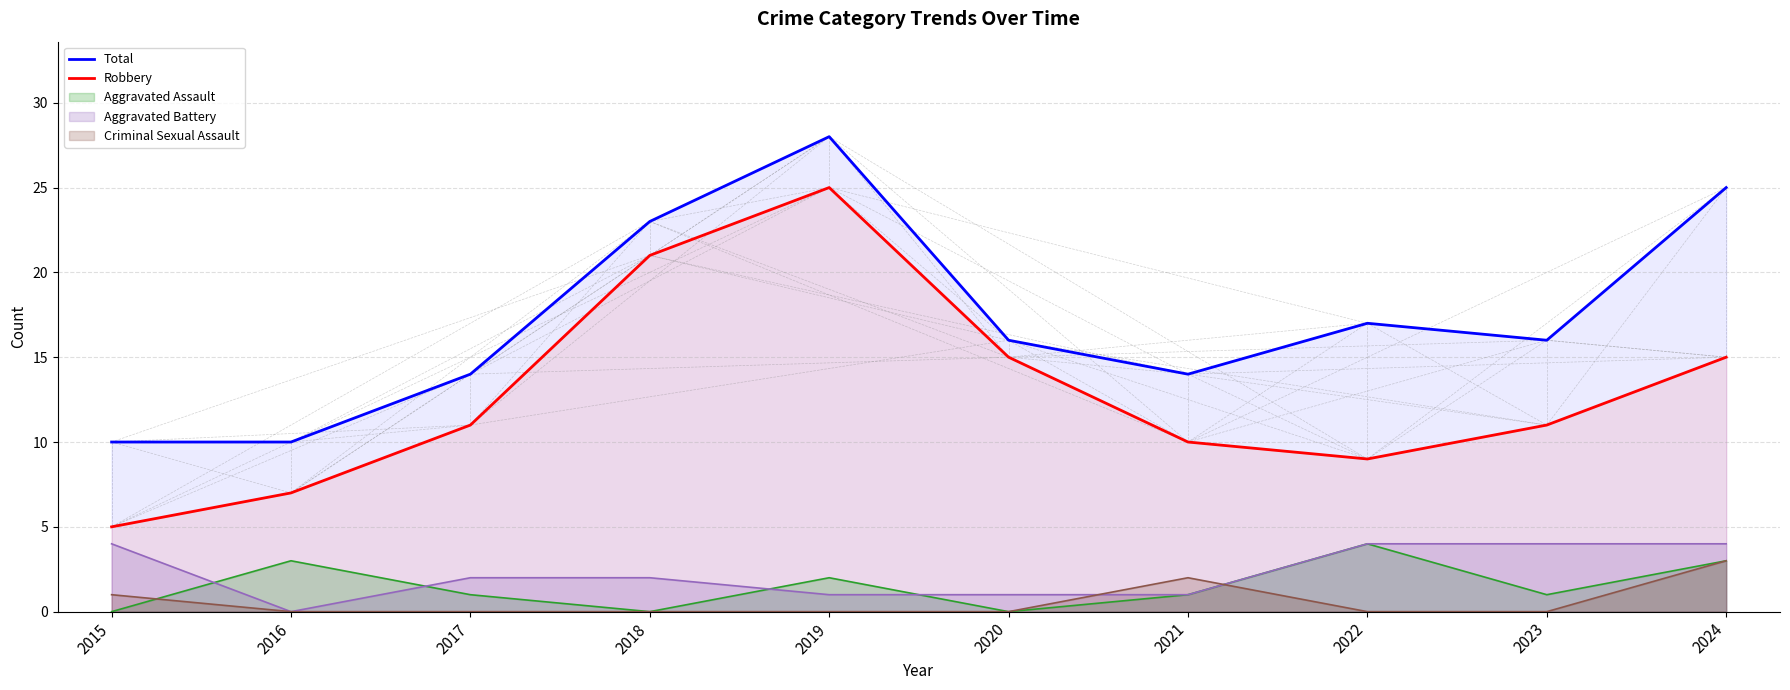

True or false: Total and Robbery cross at least once.

False